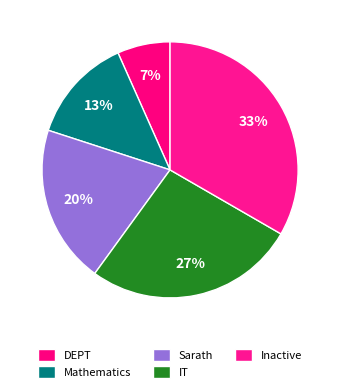

To the nearest percent, what is the difference between the IT and DEPT slice percentages?

20%